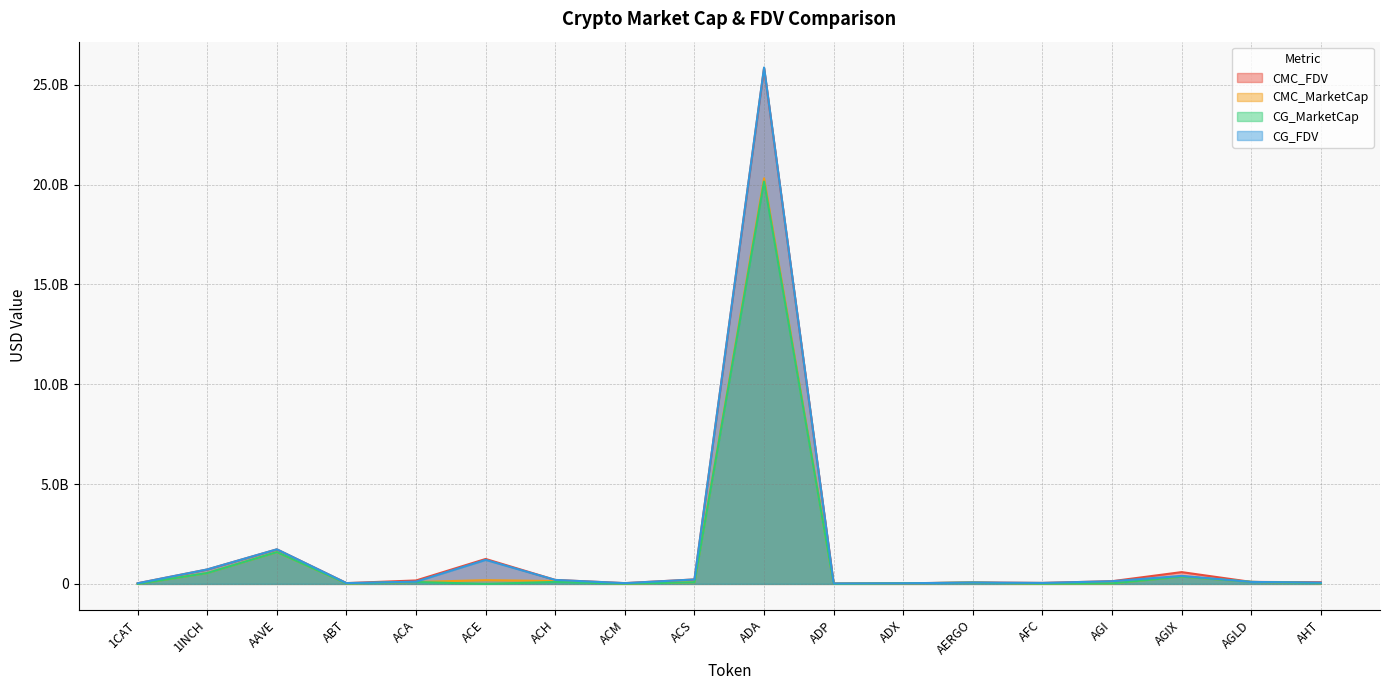

True or false: CMC_MarketCap and CG_FDV intersect in this chart.

True